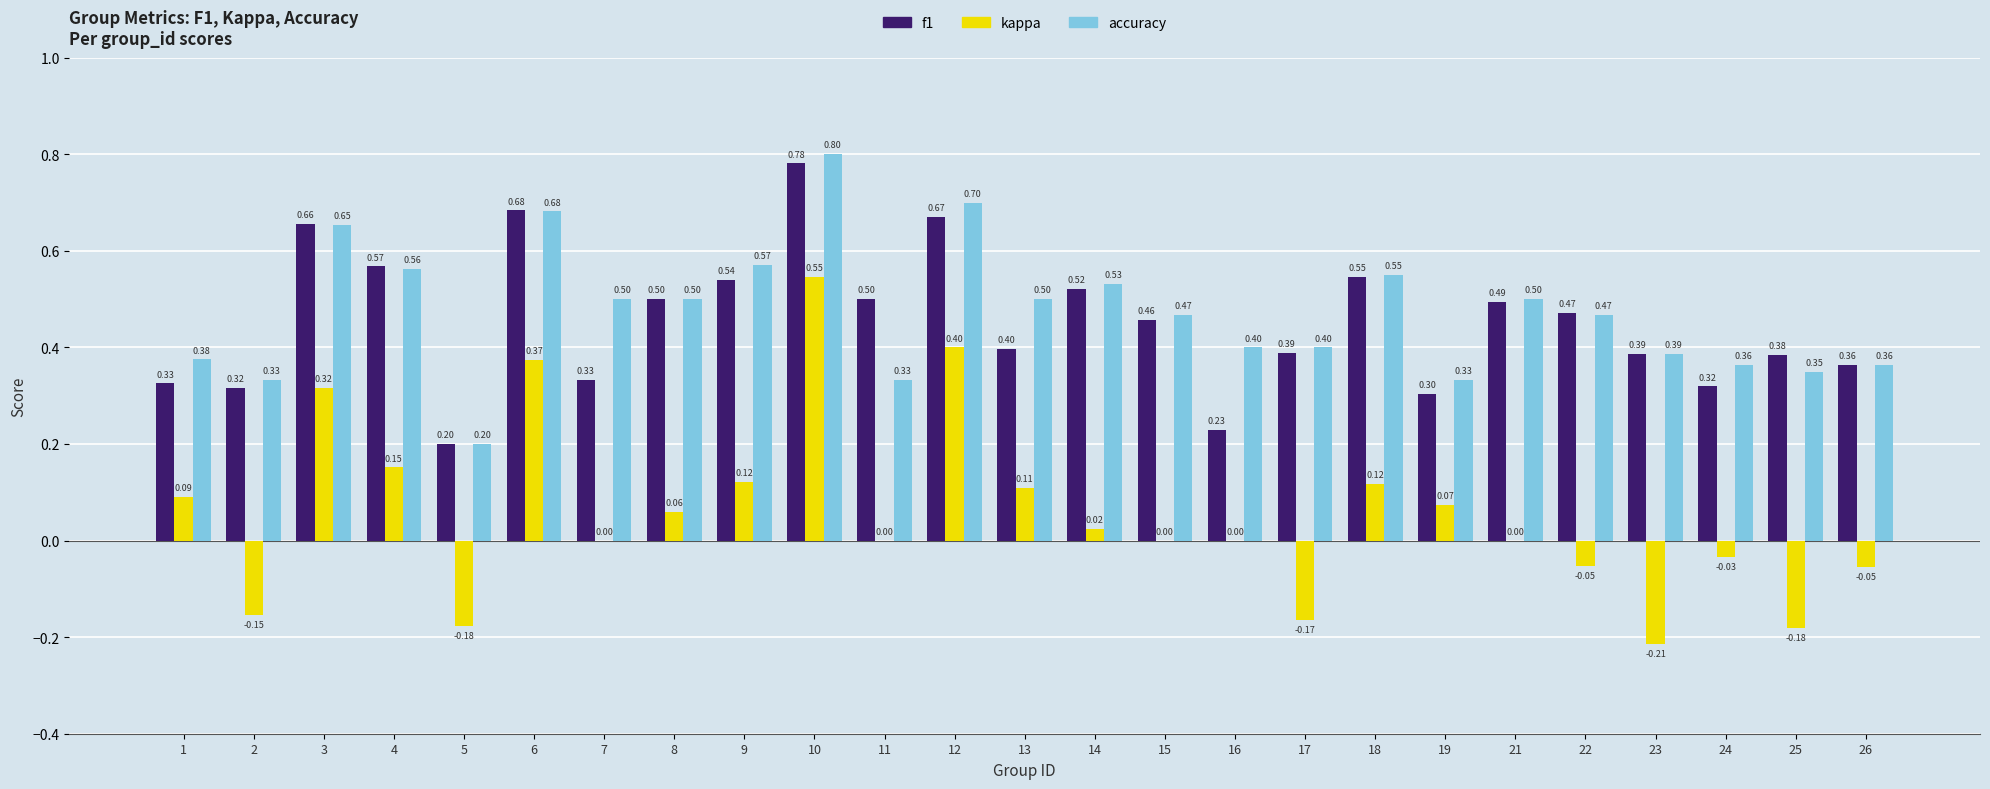

What is the sum of the f1 values at 13 and 6?

1.1